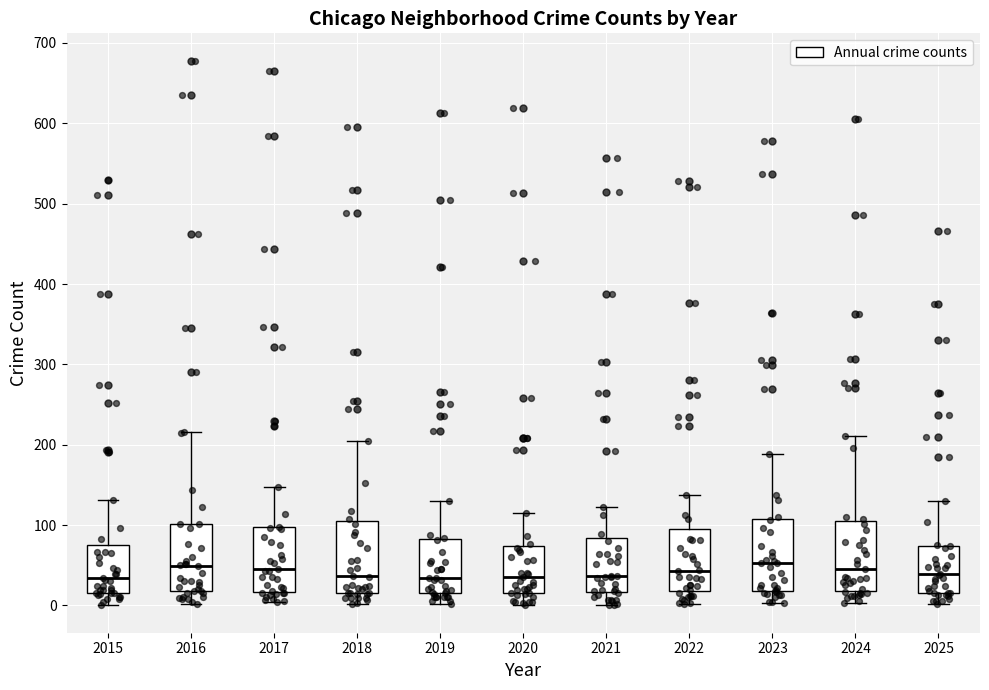

Where does the median line of the box at x = 2017 sit on the y-axis? The values are not printed on the chart, so give them approximately, as read against the axis.

50